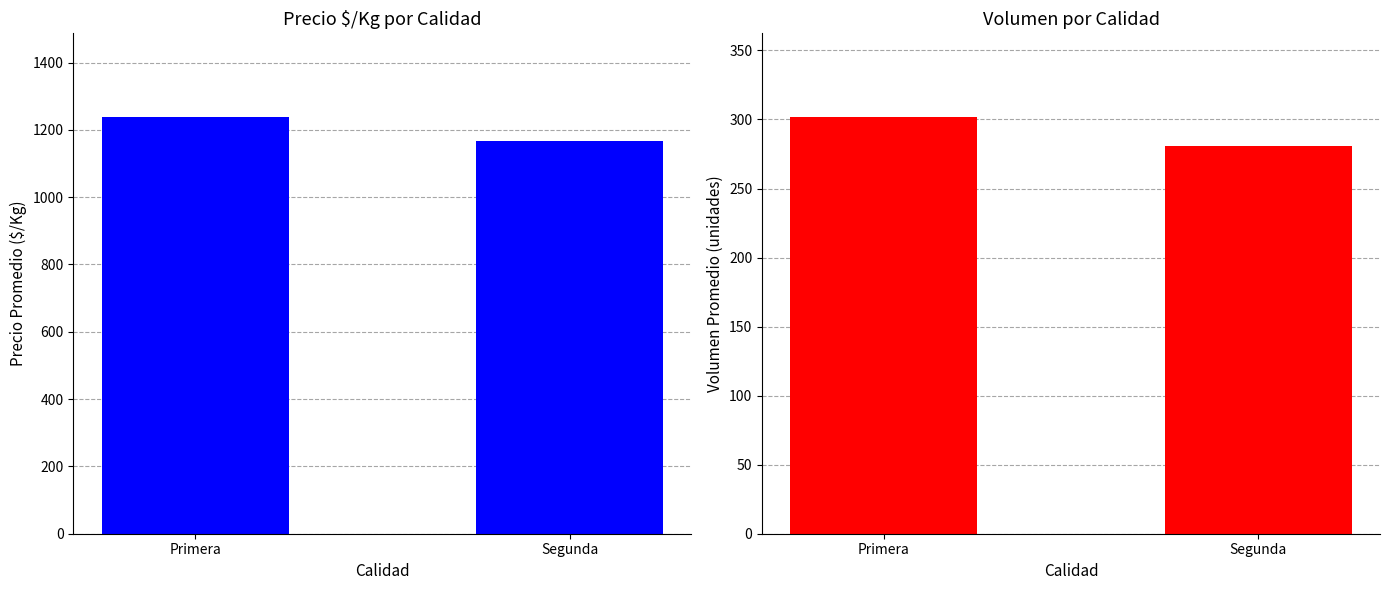

Reading right to left, list all the values displayed in this chart.

Precio $/Kg: Segunda=1168	Primera=1239
Volumen: Segunda=281	Primera=302